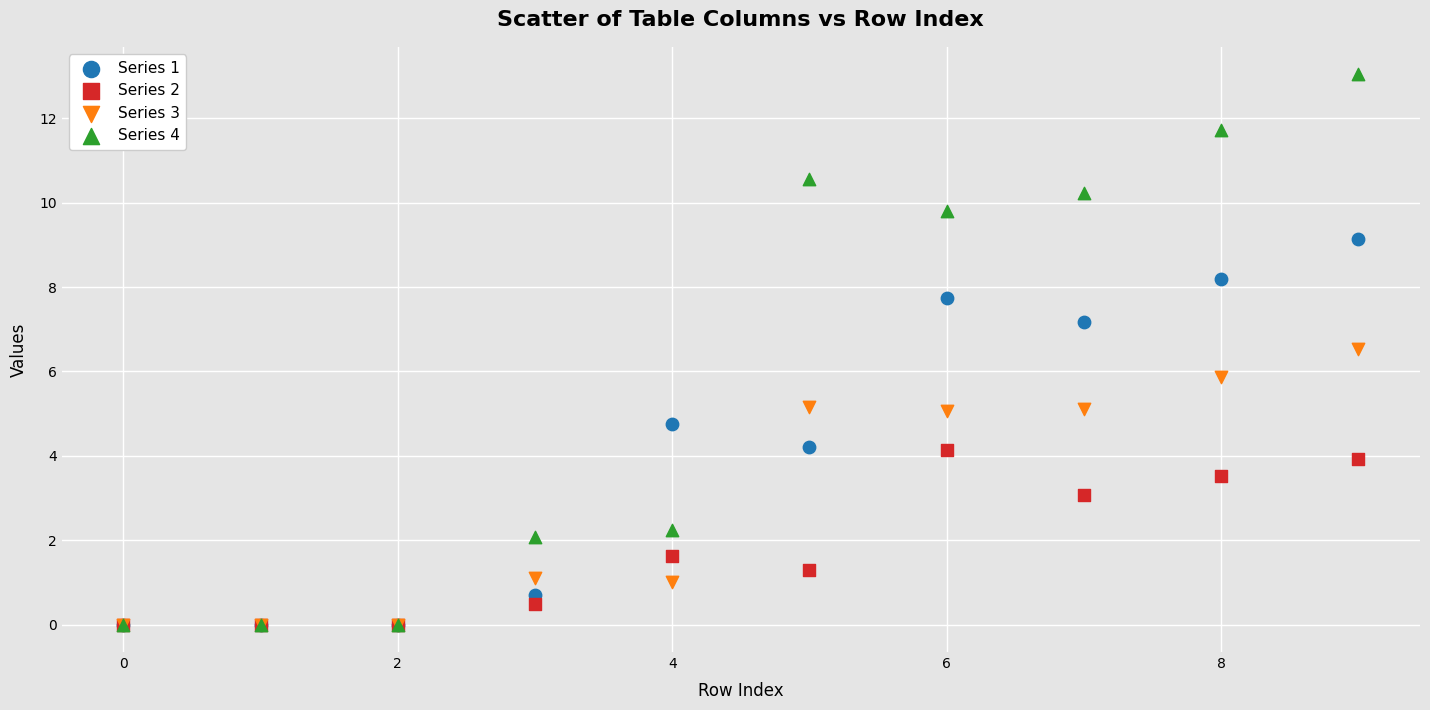

What are all the series names shown in the legend?

Series 1, Series 2, Series 3, Series 4